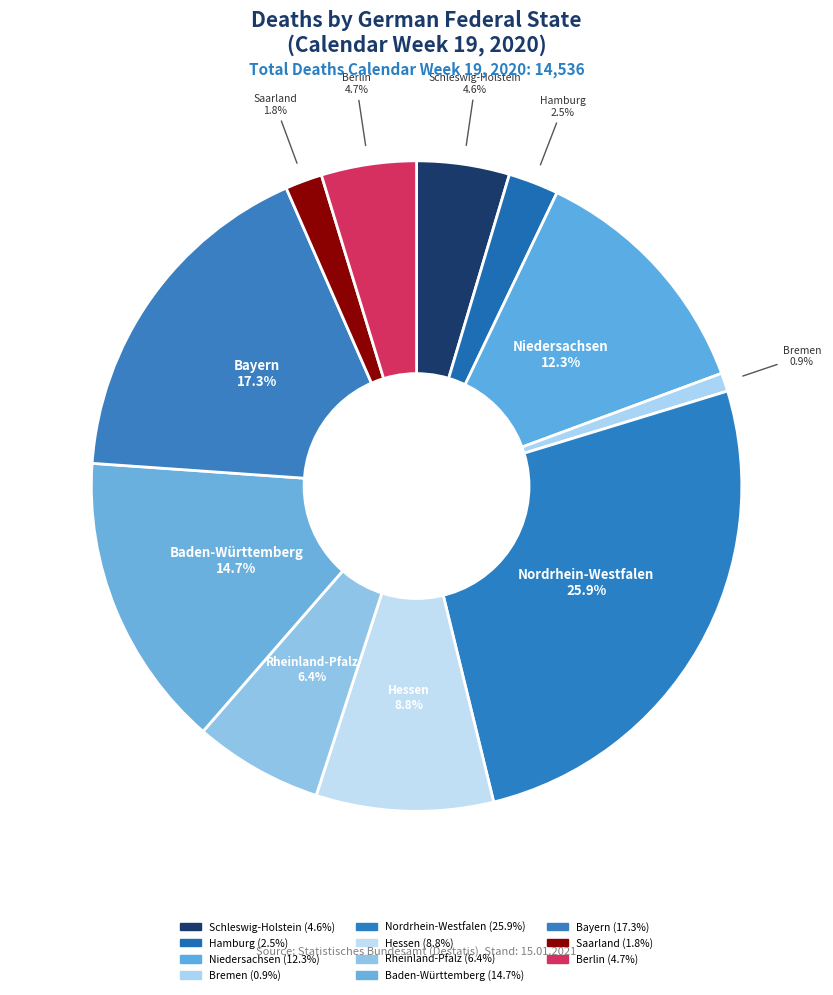

Rank the categories by value from highest to lowest.

Nordrhein-Westfalen, Bayern, Baden-Württemberg, Niedersachsen, Hessen, Rheinland-Pfalz, Berlin, Schleswig-Holstein, Hamburg, Saarland, Bremen